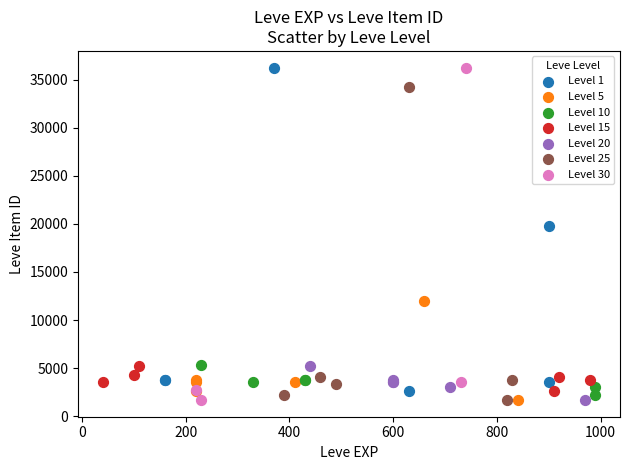

What are all the series names shown in the legend?

Level 1, Level 5, Level 10, Level 15, Level 20, Level 25, Level 30